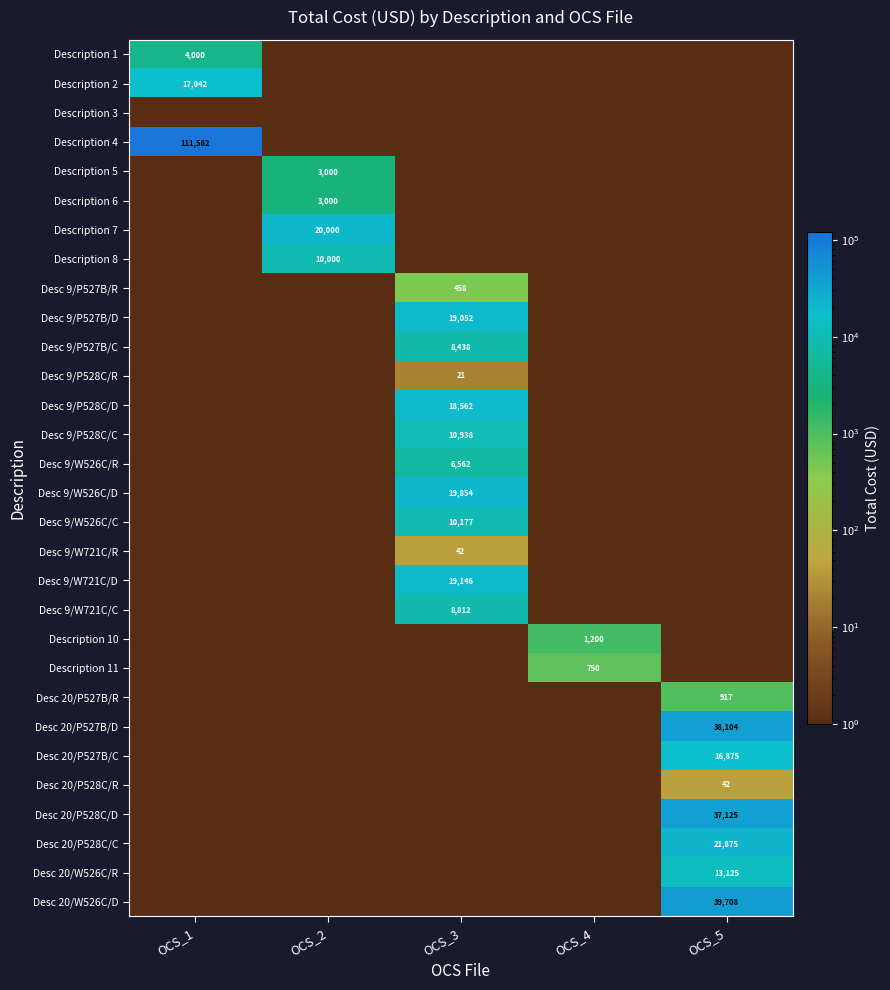

The value of Description 8 at OCS_2 is 10000.0. True or false?

True